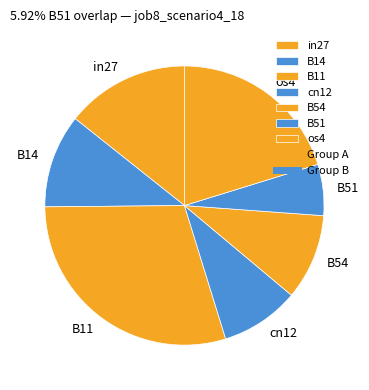

How many slices are in this pie chart?

7